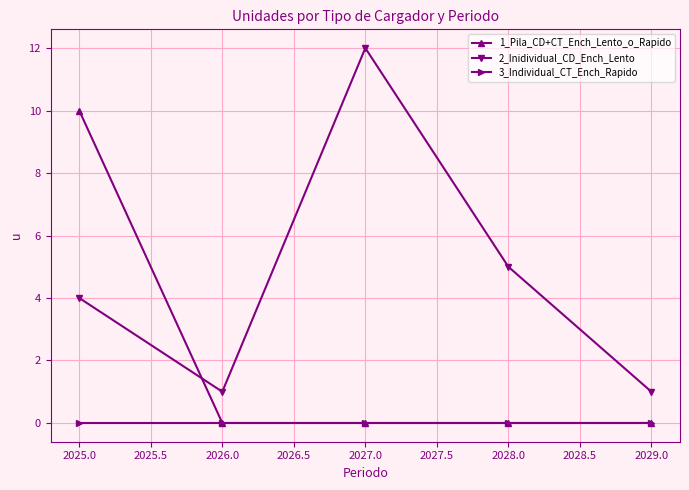

Between 2025.0 and 2028.0, which series saw the biggest shift?

1_Pila_CD+CT_Ench_Lento_o_Rapido